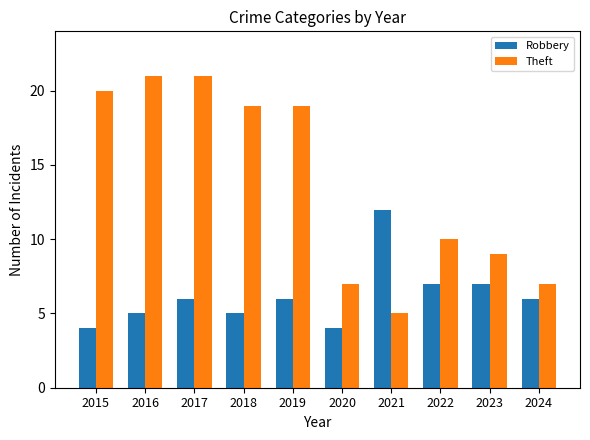

Reading left to right, extract all data points from this chart.

Robbery: 4	5	6	5	6	4	12	7	7	6
Theft: 20	21	21	19	19	7	5	10	9	7